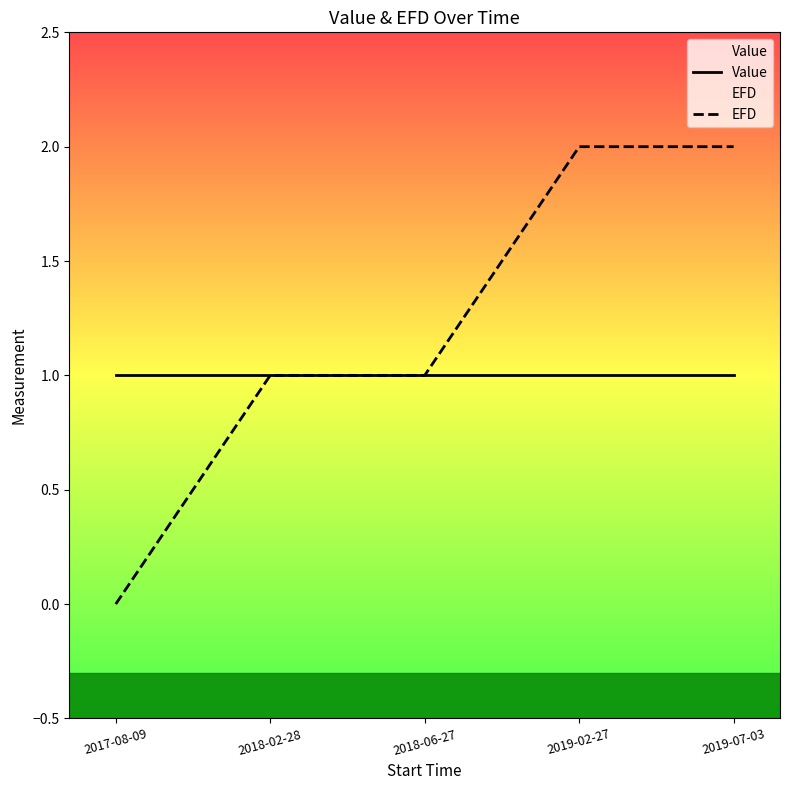

Rank the series by their maximum value, from lowest to highest.

Value, EFD